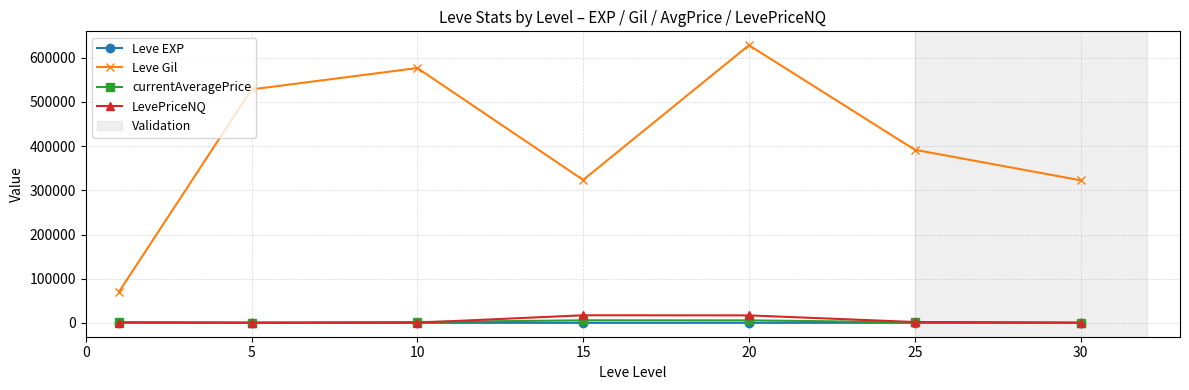

True or false: Leve Gil and LevePriceNQ cross at least once.

False